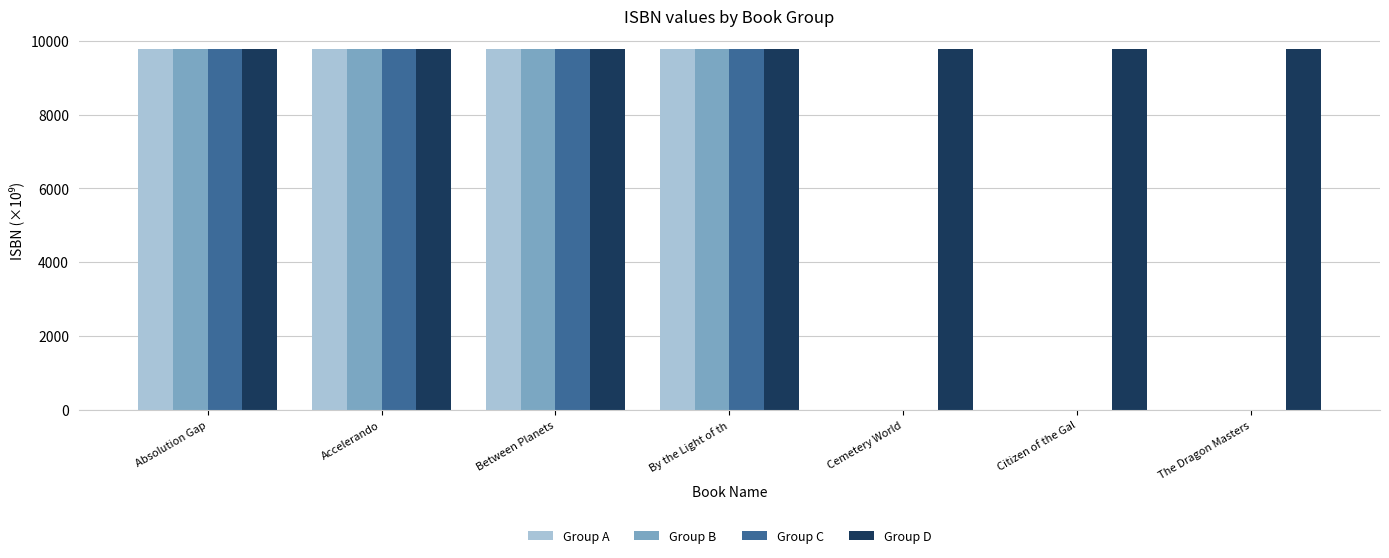

True or false: Group A has a value of 15729.9 at Absolution Gap.

False